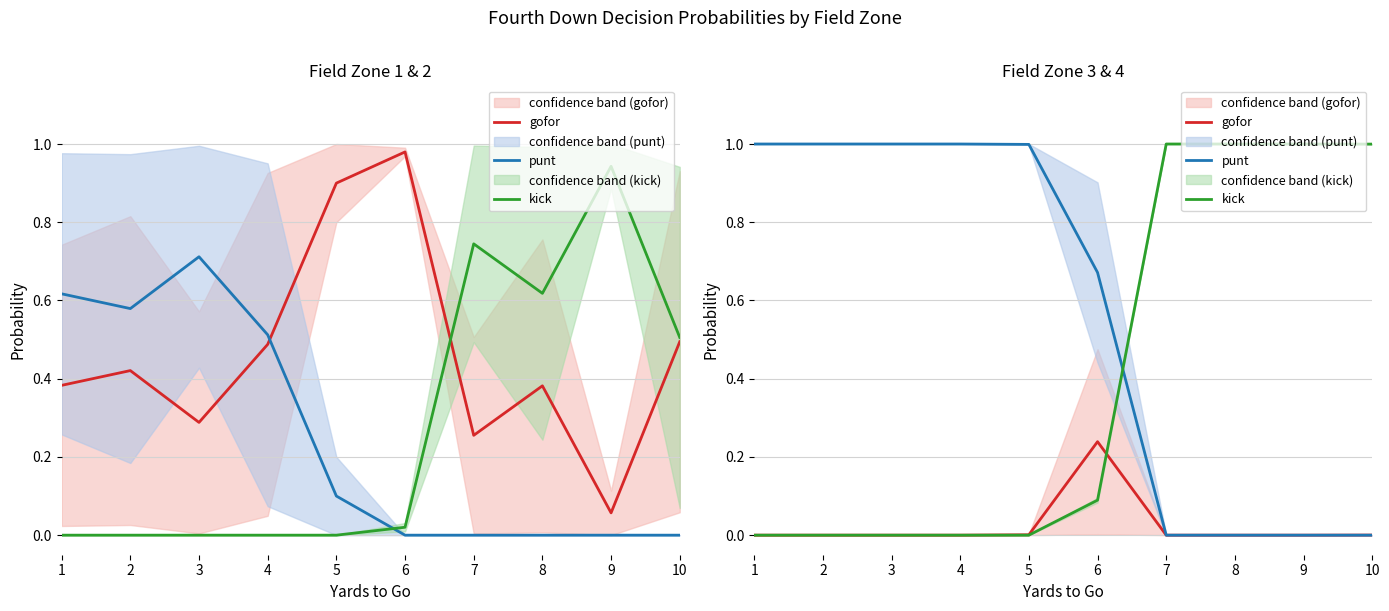

Rank the series by their maximum value, from highest to lowest.

punt, kick, gofor